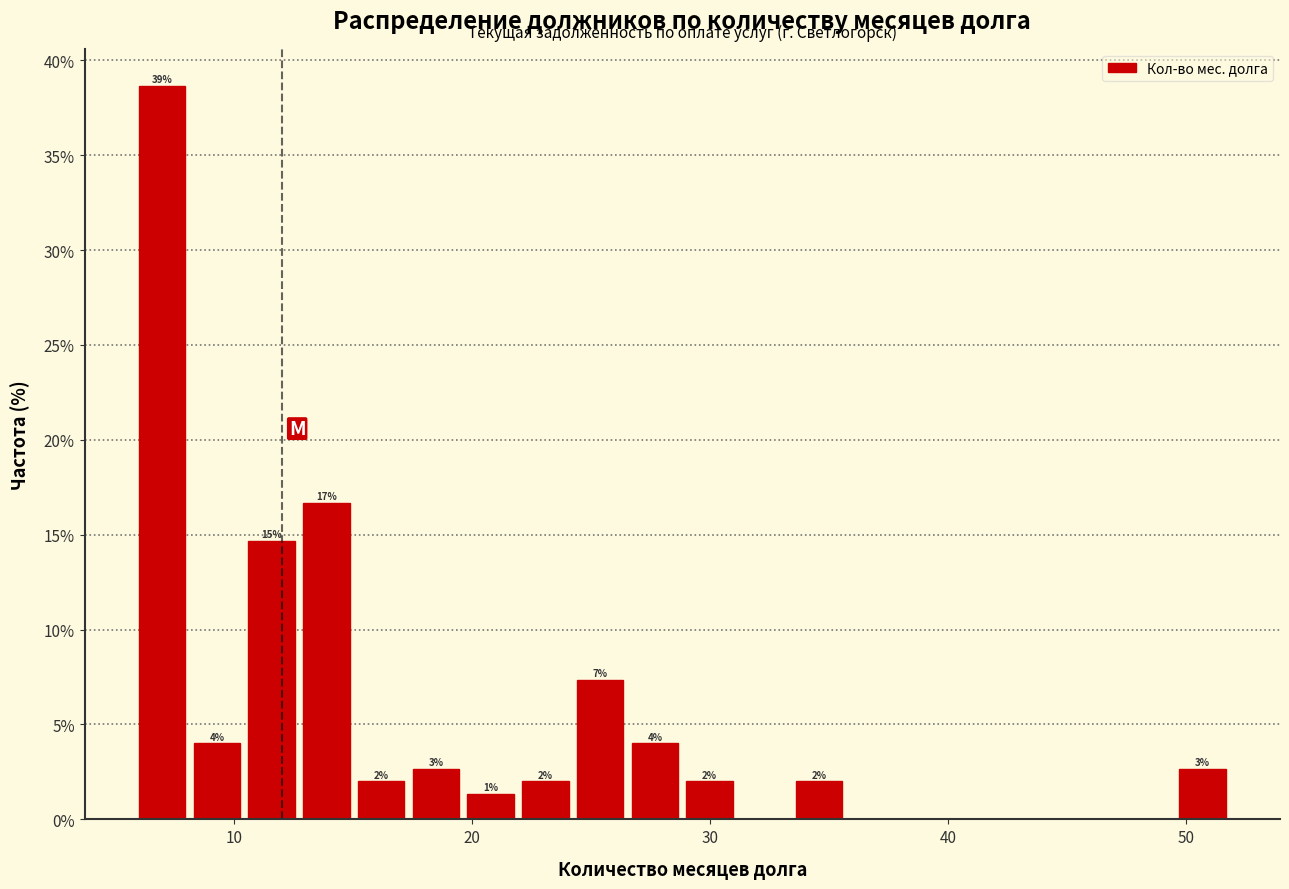

Read against the x-axis, roughly where is the centre of the tallest bar?

7